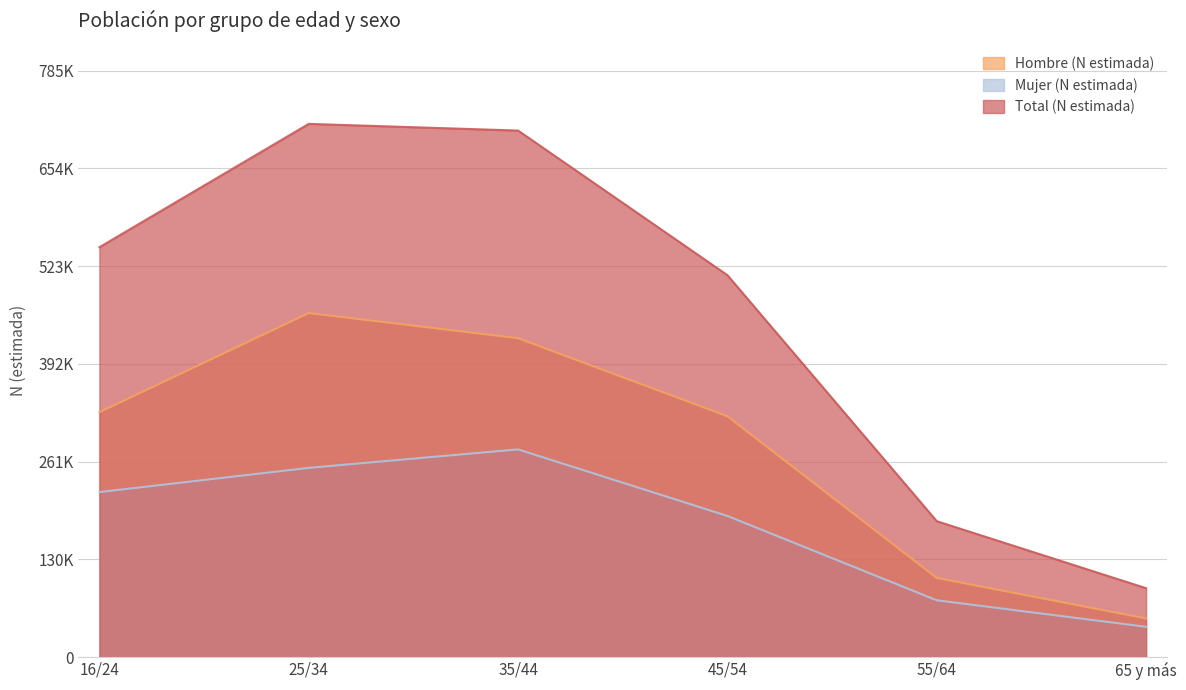

Where is Hombre (N estimada) nearest to the value 256350?

45/54